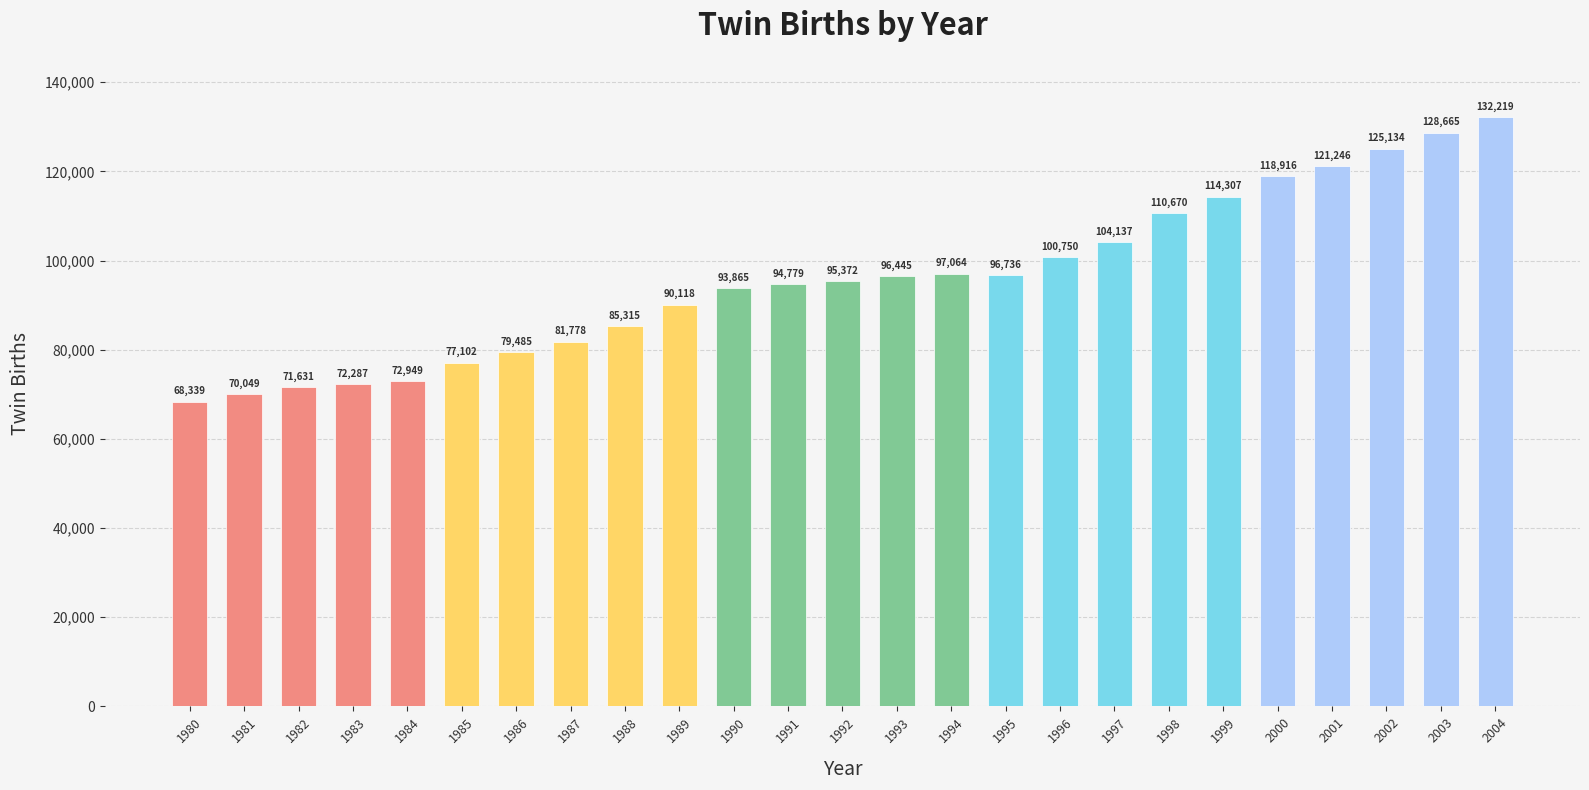

List the labels in order of value, largest first.

2004, 2003, 2002, 2001, 2000, 1999, 1998, 1997, 1996, 1994, 1995, 1993, 1992, 1991, 1990, 1989, 1988, 1987, 1986, 1985, 1984, 1983, 1982, 1981, 1980